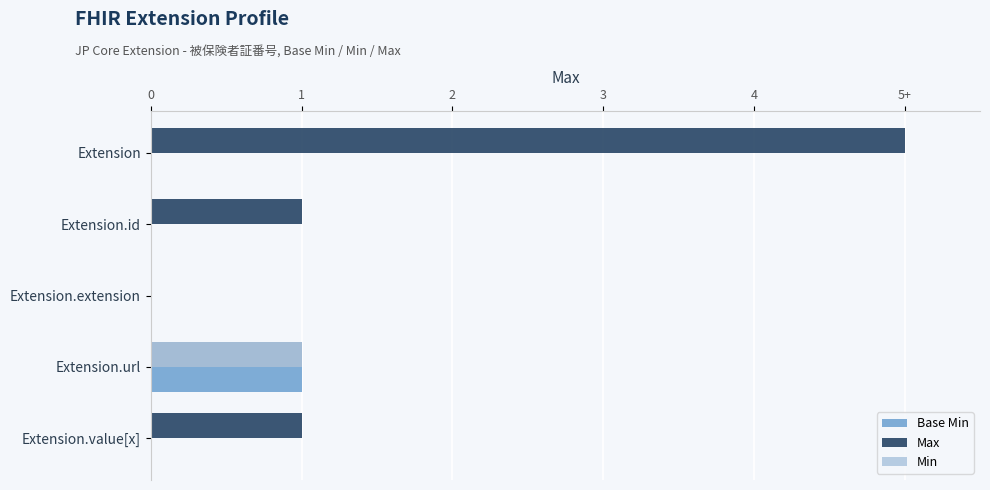

What are all the series names shown in the legend?

Base Min, Max, Min